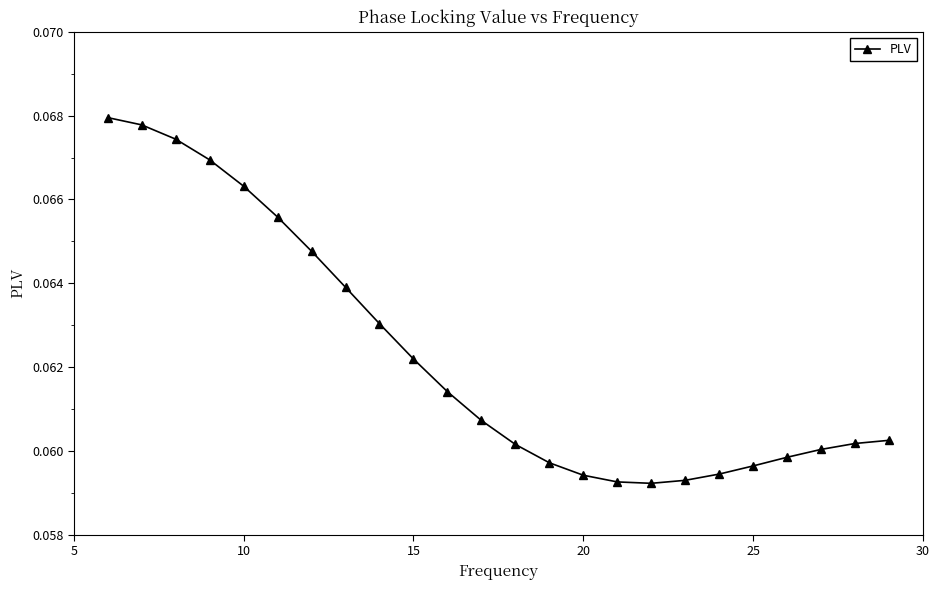

What is the sum of all values?

1.5